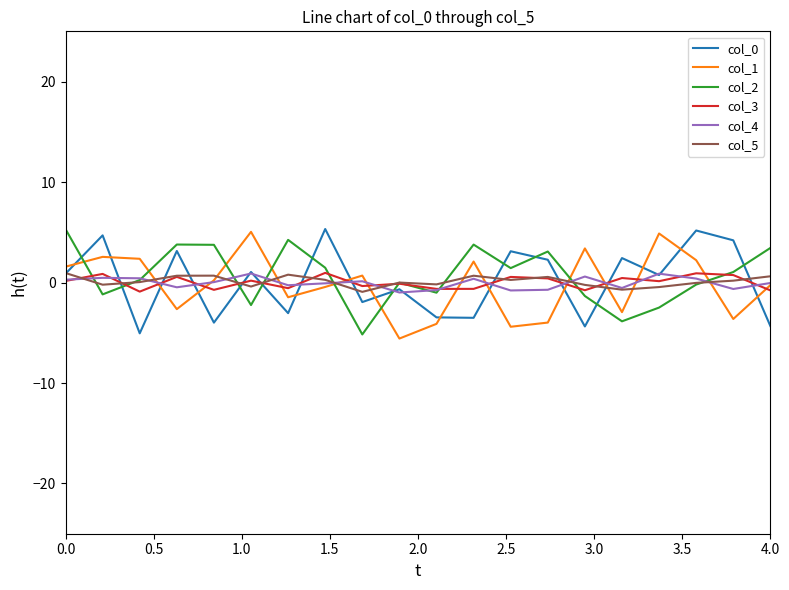

Which series ends up on top after the final intersection of col_3 and col_0?

col_3